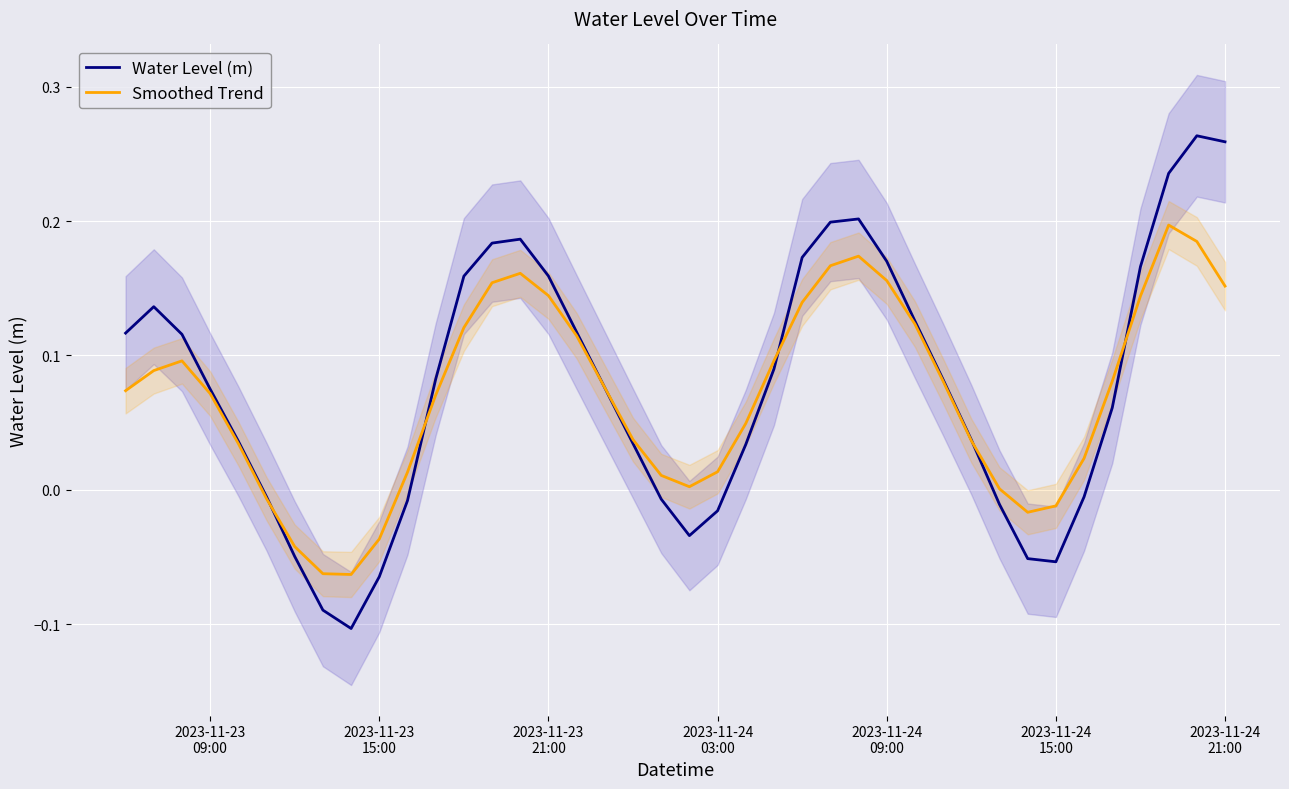

Rank the series by their average value, from lowest to highest.

Smoothed Trend, Water Level (m)